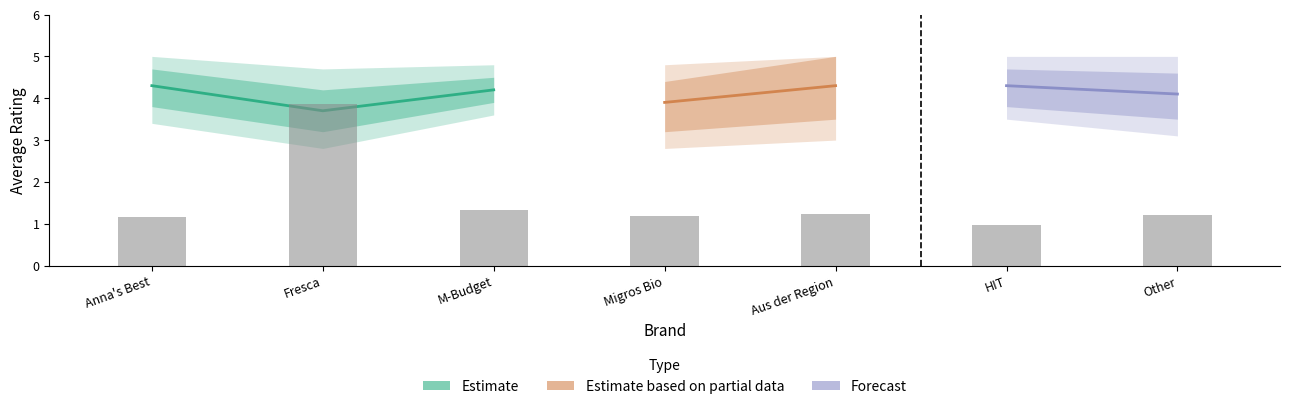

Rank the categories by avg_rating_upper value from highest to lowest.

Aus der Region, Anna's Best, HIT, Other, M-Budget, Migros Bio, Fresca